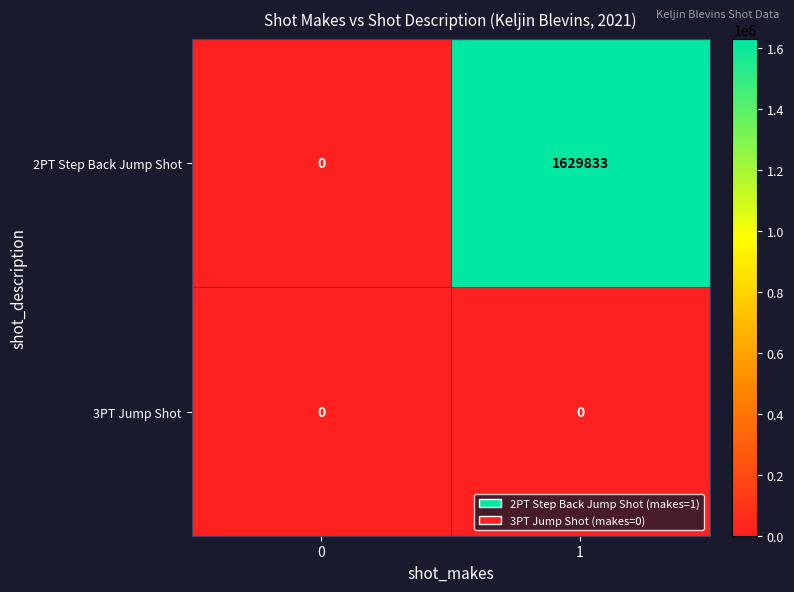

Rank the series at 1 from lowest to highest value.

3PT Jump Shot, 2PT Step Back Jump Shot